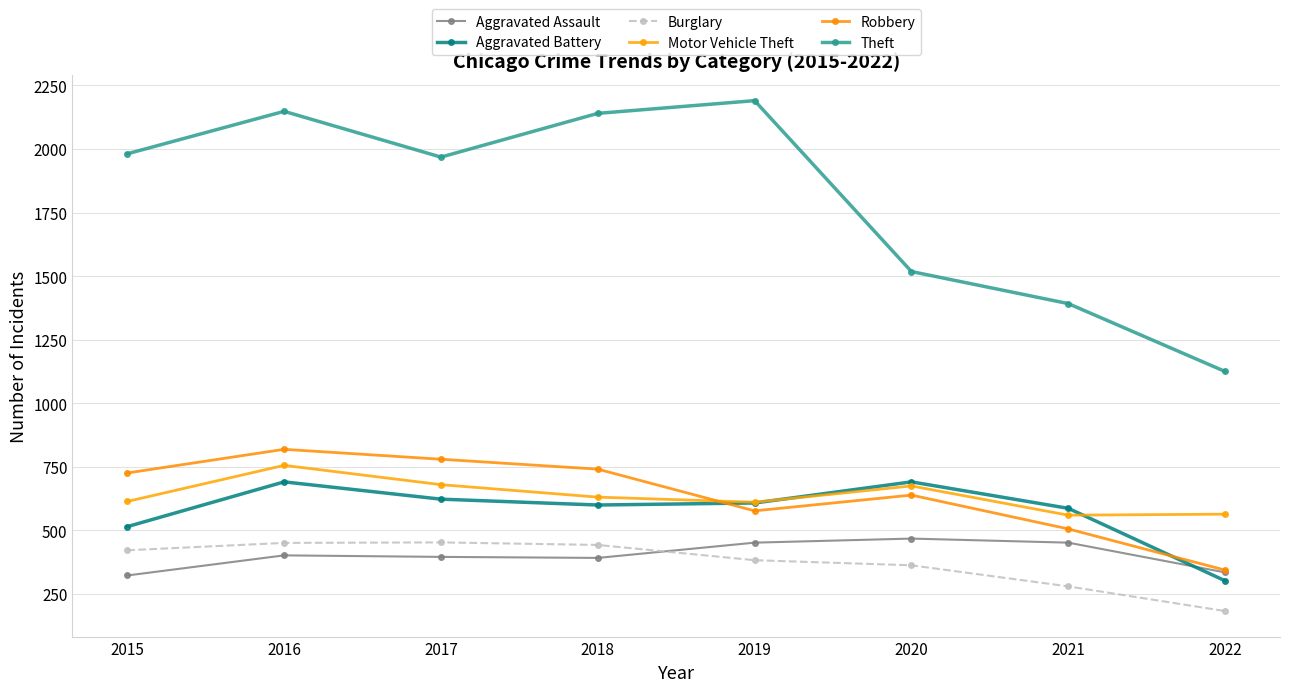

Rank the categories by Aggravated Assault value from highest to lowest.

2020, 2019, 2021, 2016, 2017, 2018, 2022, 2015